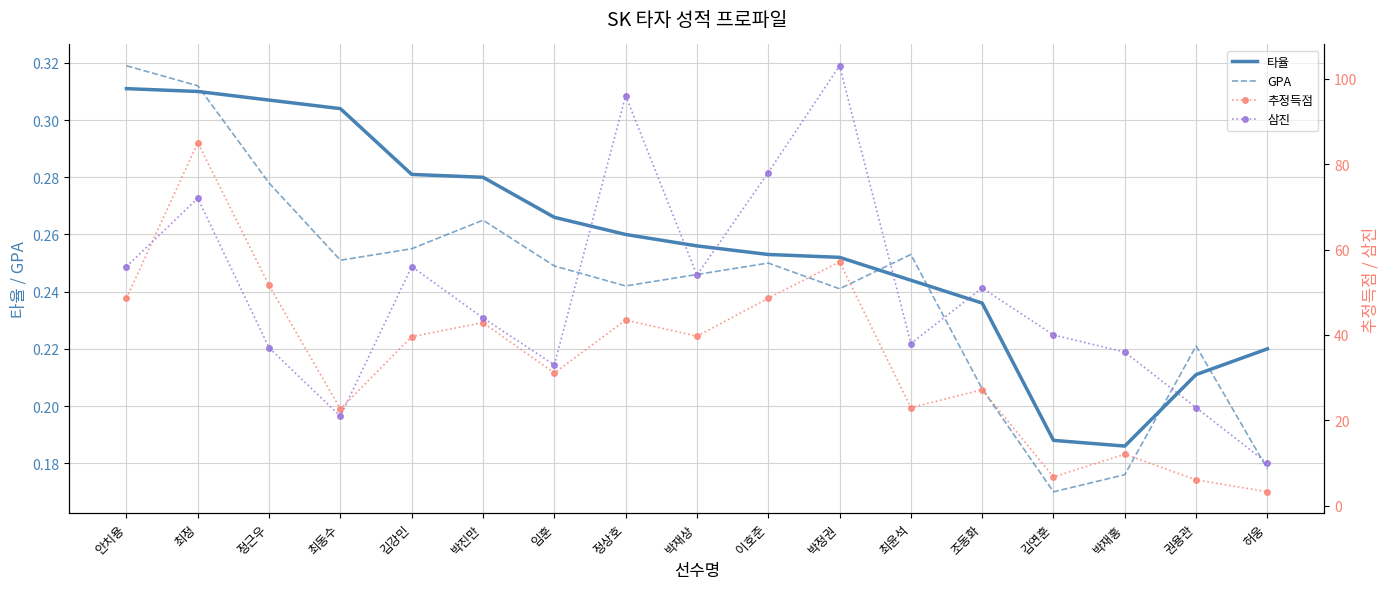

In GPA, how many points are lower than both neighbors (excluding endpoints)?

4